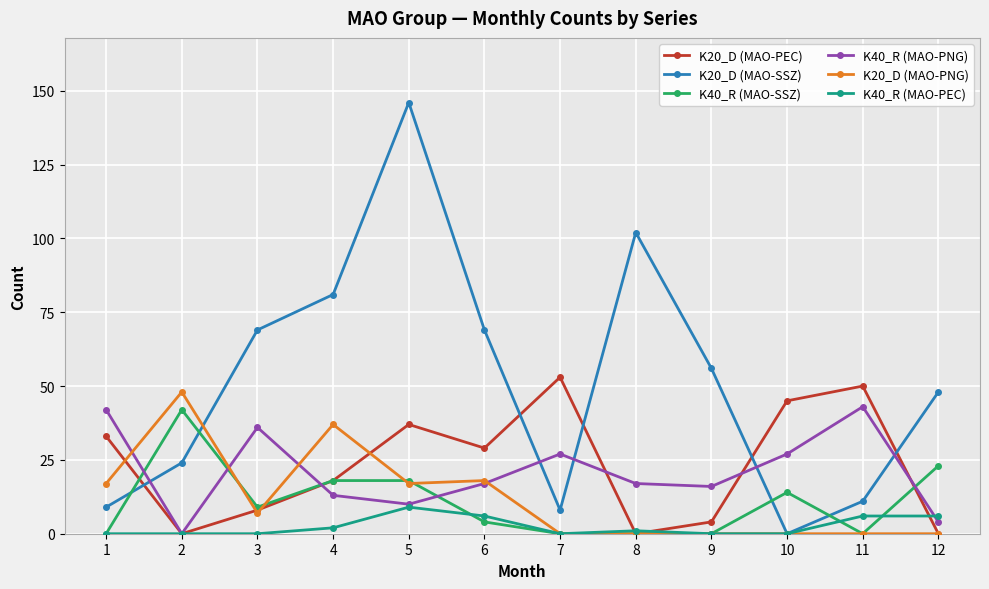

Which label corresponds to the largest value in the chart?

5